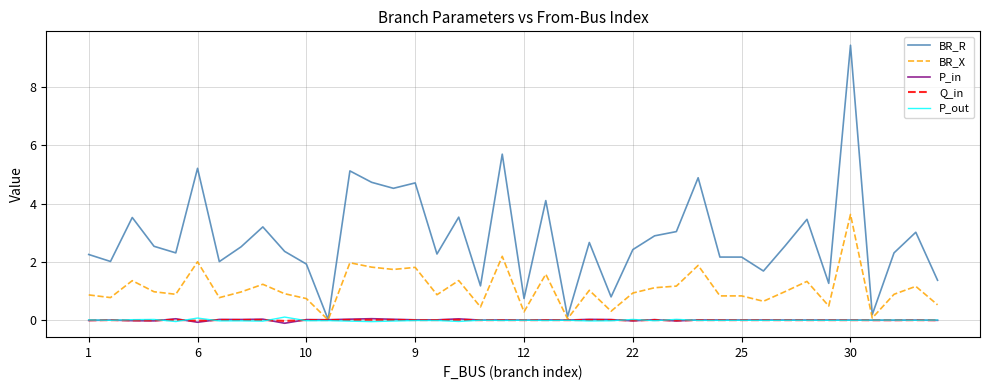

Which series has the largest range (max minus min)?

BR_R